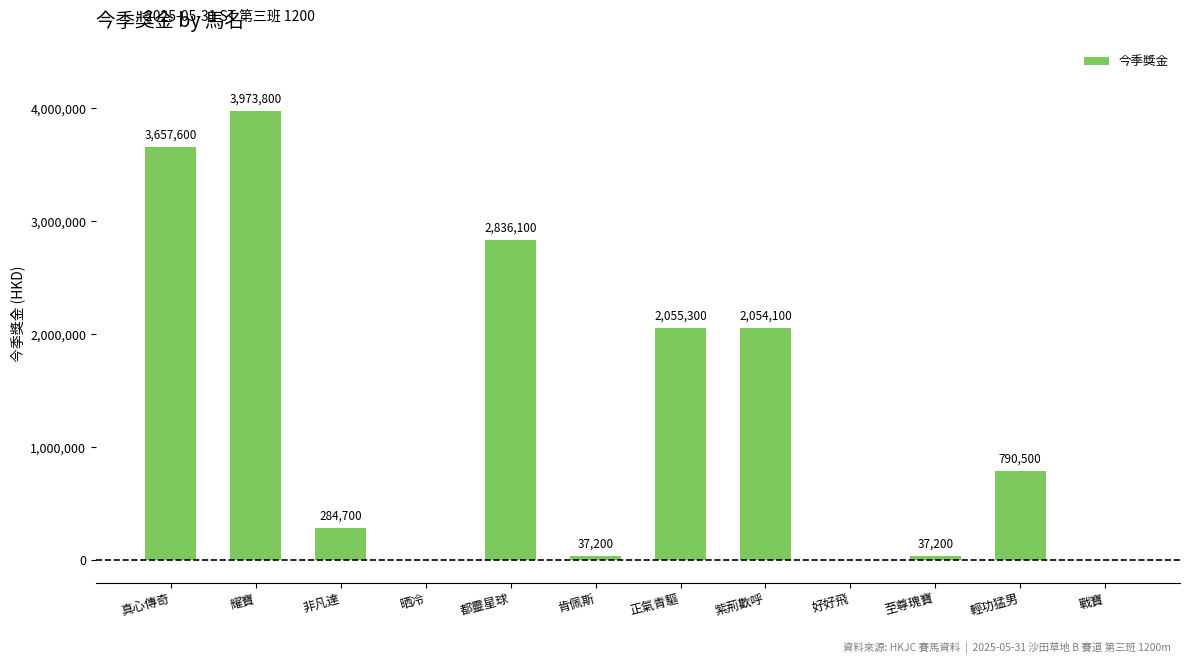

What is the change in value from 非凡達 to 好好飛?

-284700